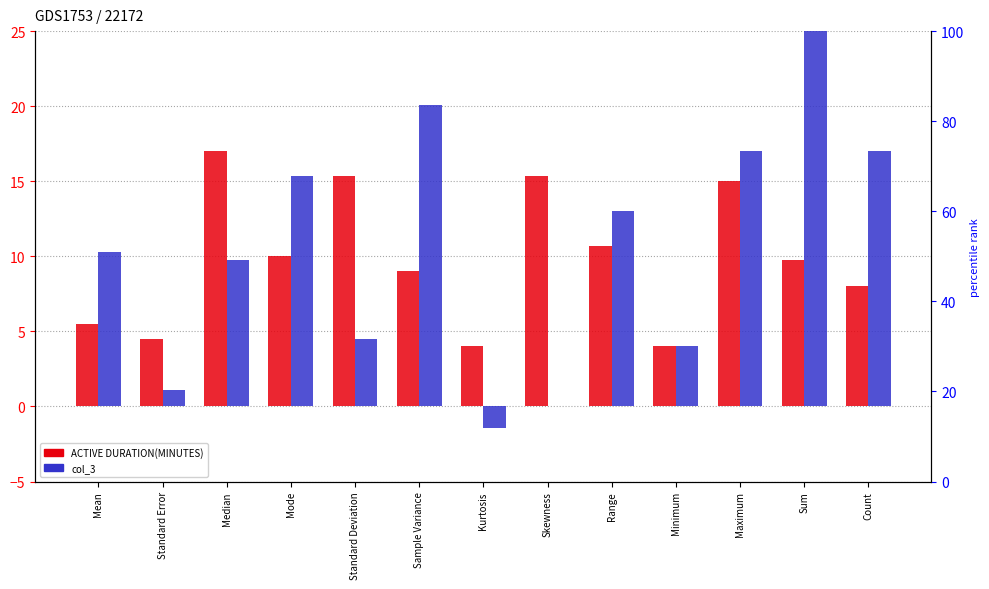

What is the sum of all ACTIVE DURATION(MINUTES) values?

128.1